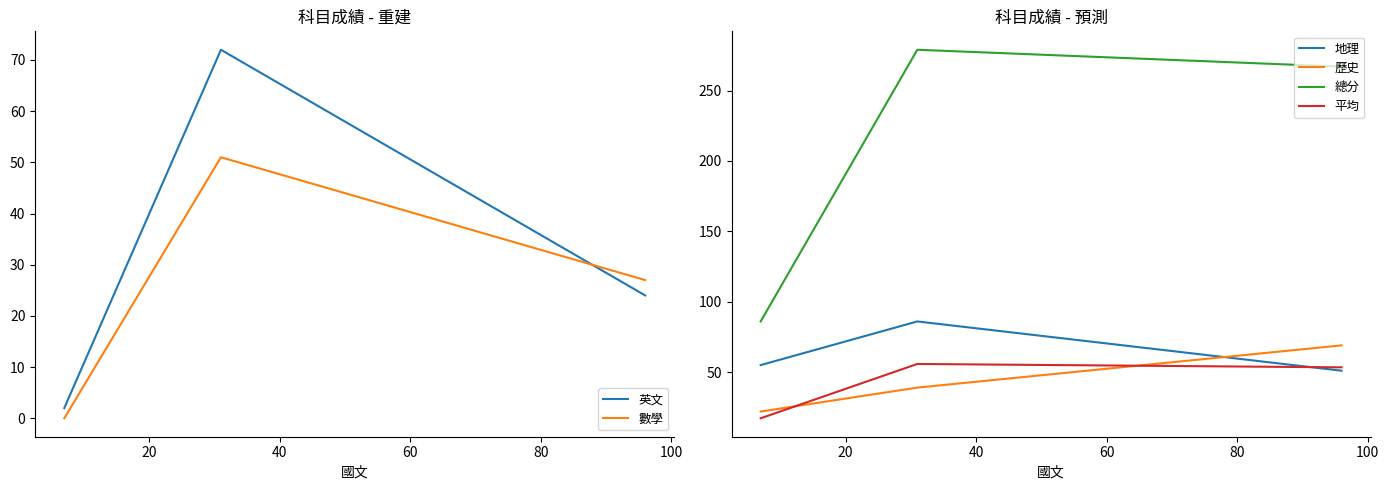

Does the chart display data point markers on the line(s)?

No